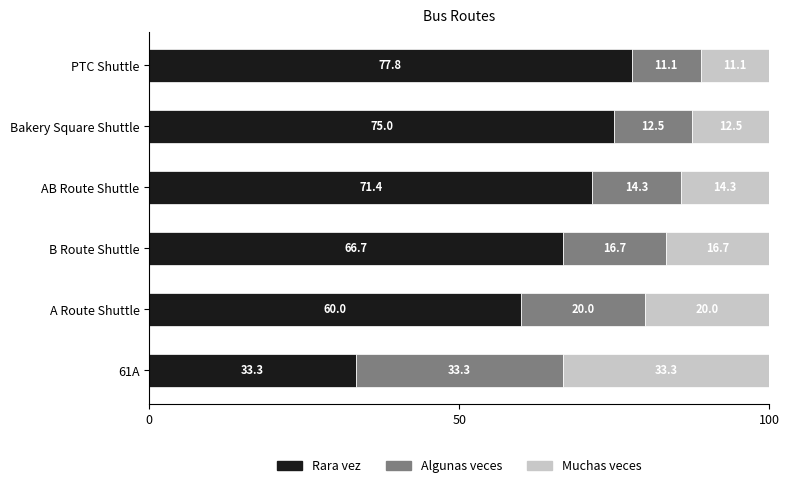

Is it true that Rara vez equals 75.0 at Bakery Square Shuttle?

True